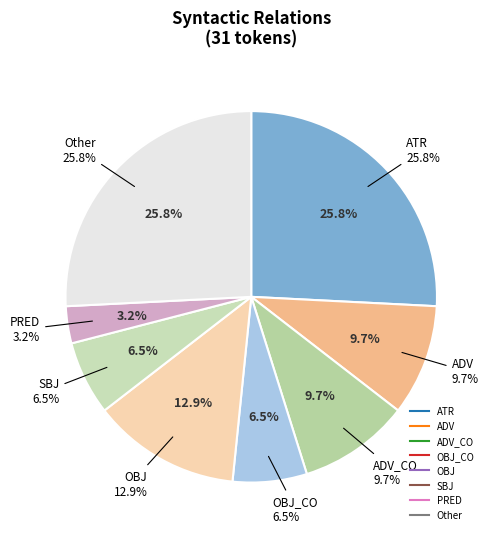

To the nearest percent, what is the difference between the largest and smallest slice percentages?

23%